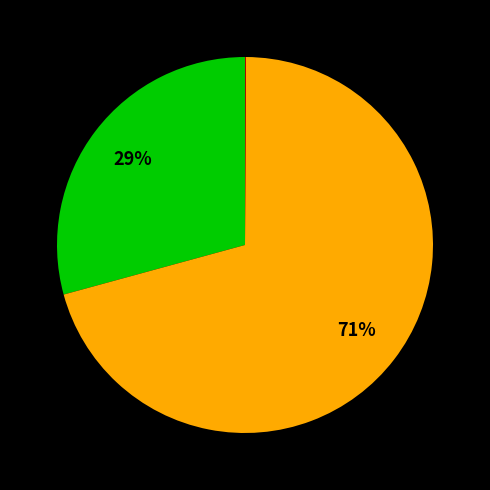

To the nearest percent, what is the average slice percentage?

33%